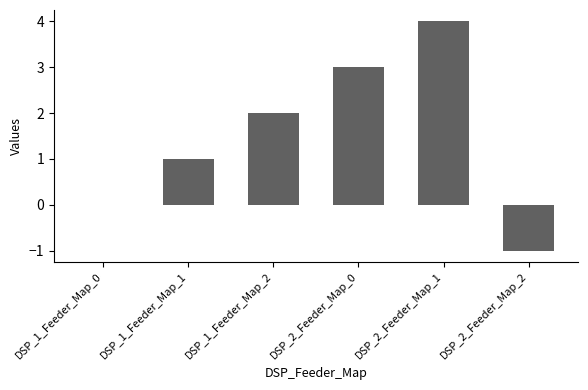

What is the change in value from DSP_1_Feeder_Map_2 to DSP_2_Feeder_Map_2?

-3